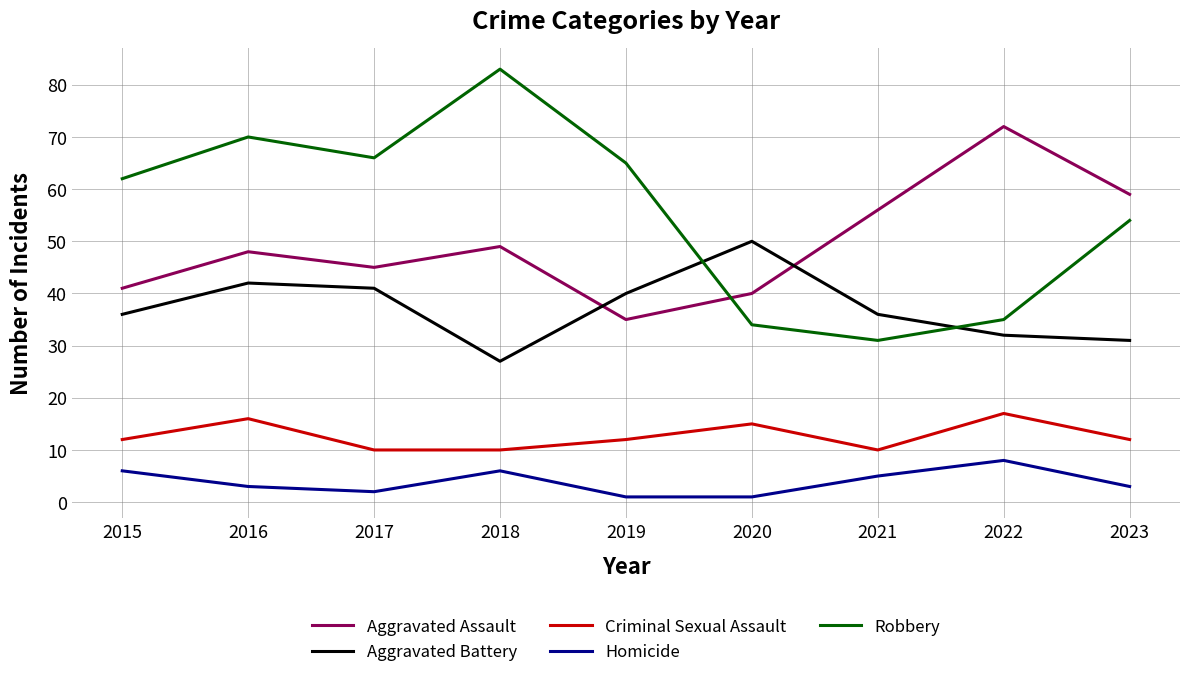

True or false: Homicide has a value of 2 at 2015.

False